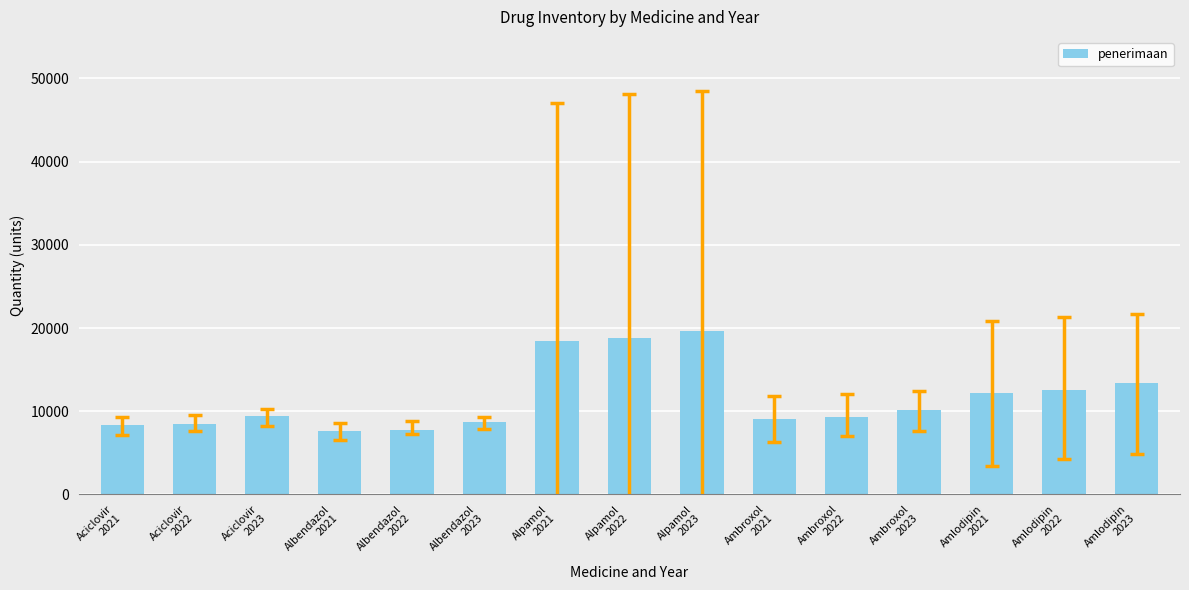

What is the value of the 1st bar from the left?

8300